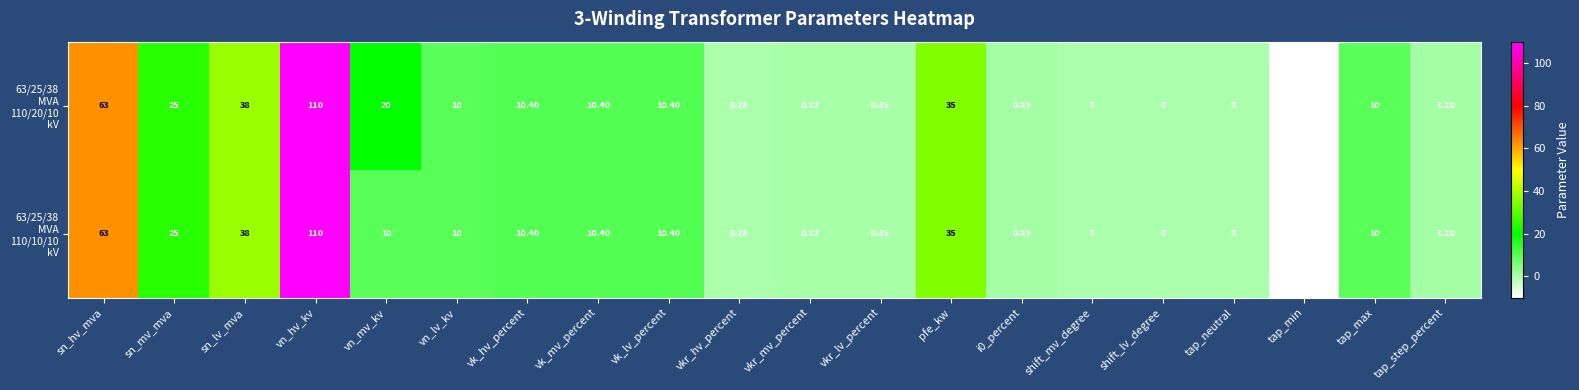

At which category is the sum across all series the highest?

vn_hv_kv